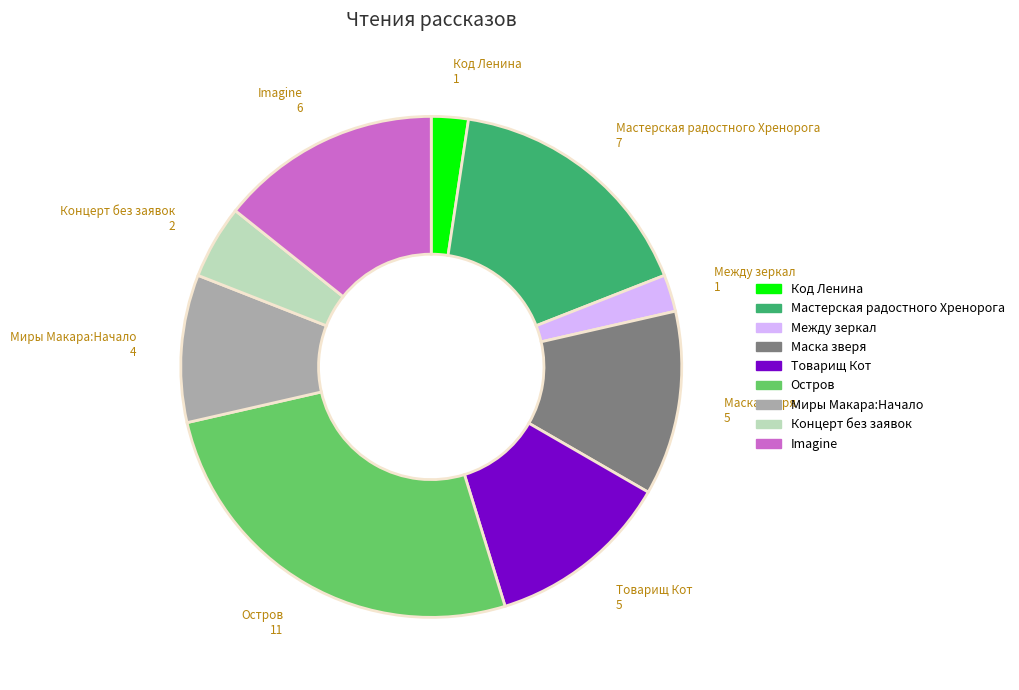

The Маска зверя slice represents 20% of the pie. True or false?

False